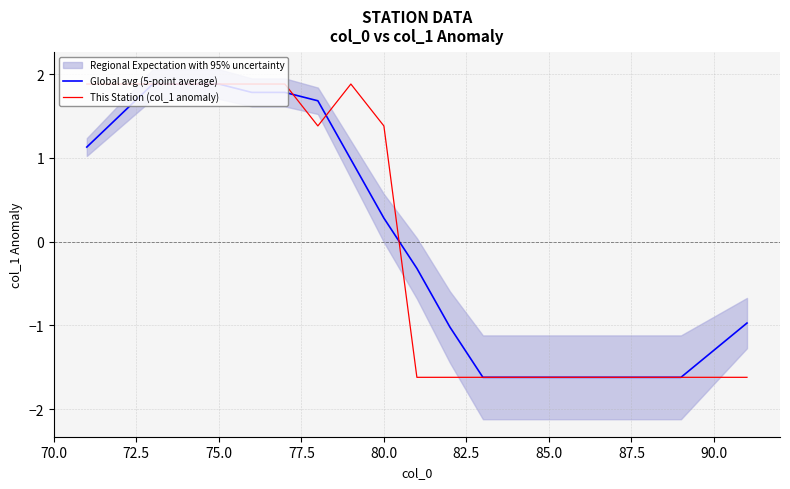

What is the minimum value for This Station (col_1 anomaly)?

-1.6